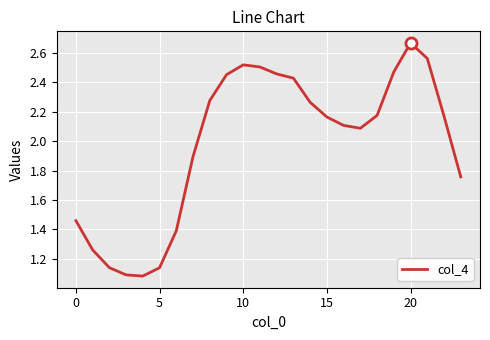

What is the difference between the maximum and minimum values?

1.6